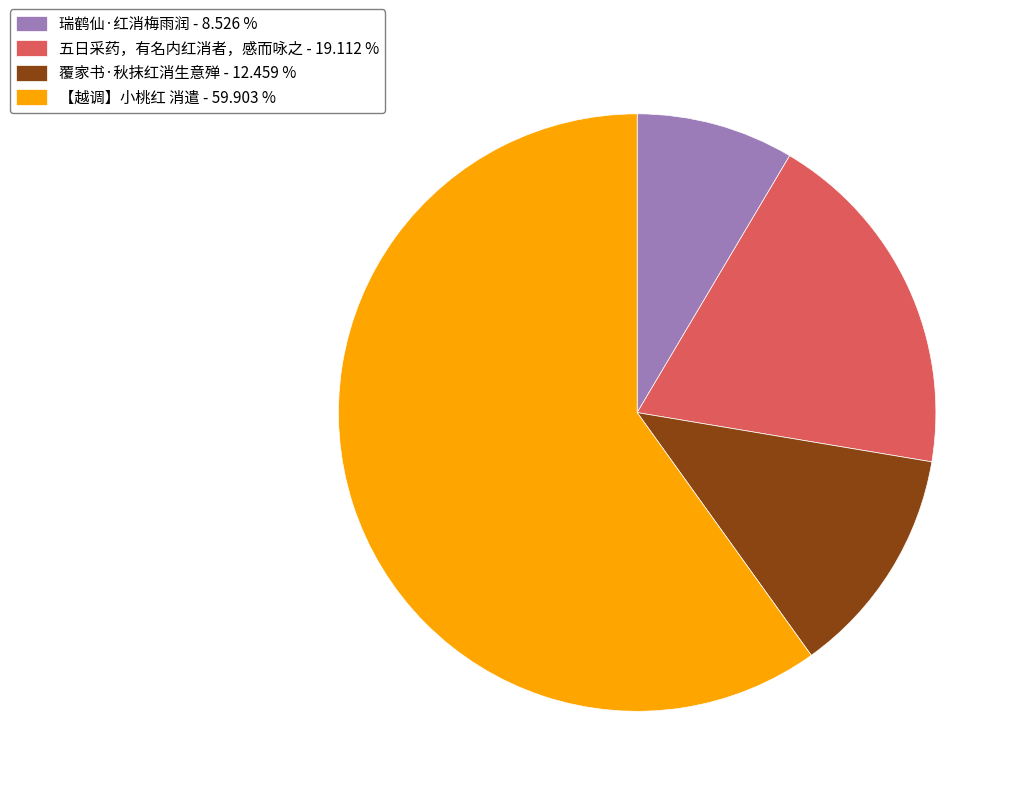

Combined, do 【越调】小桃红 消遣 - 59.903 % and 覆家书·秋抹红消生意殚 - 12.459 % account for over 50%?

Yes